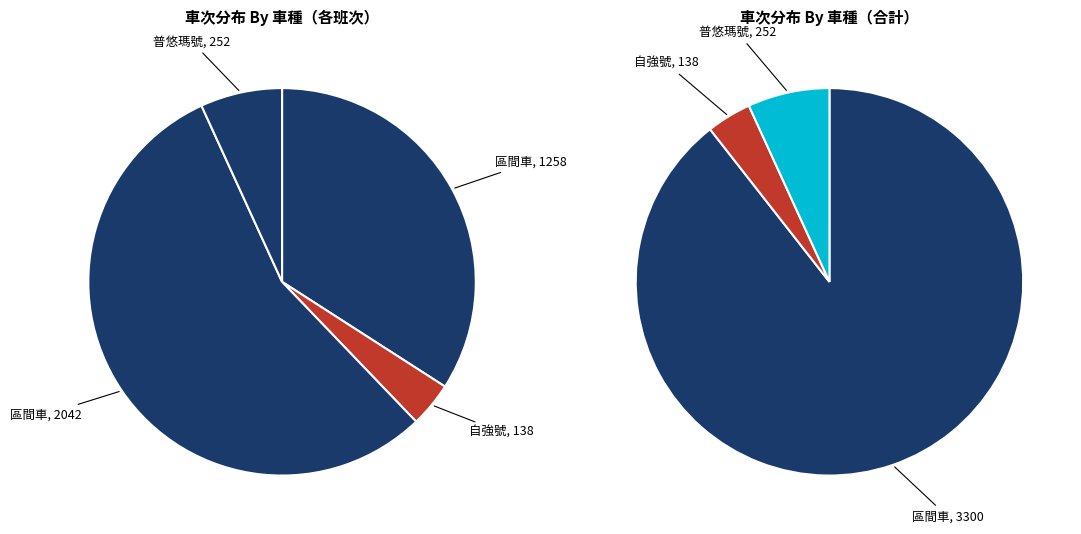

What is the ratio of the value at 區間車 to the value at 自強號?

14.8